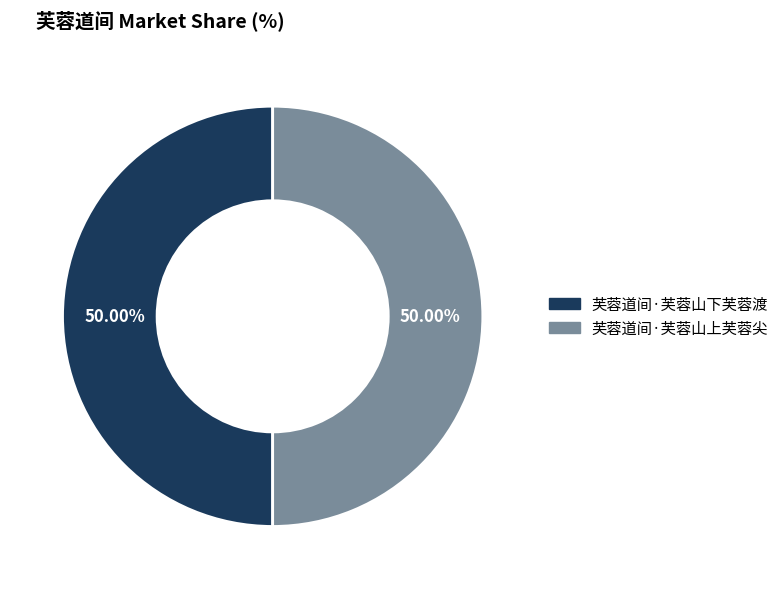

Approximately how many times larger is the value at 芙蓉道间·芙蓉山上芙蓉尖 compared to 芙蓉道间·芙蓉山下芙蓉渡?

1.0